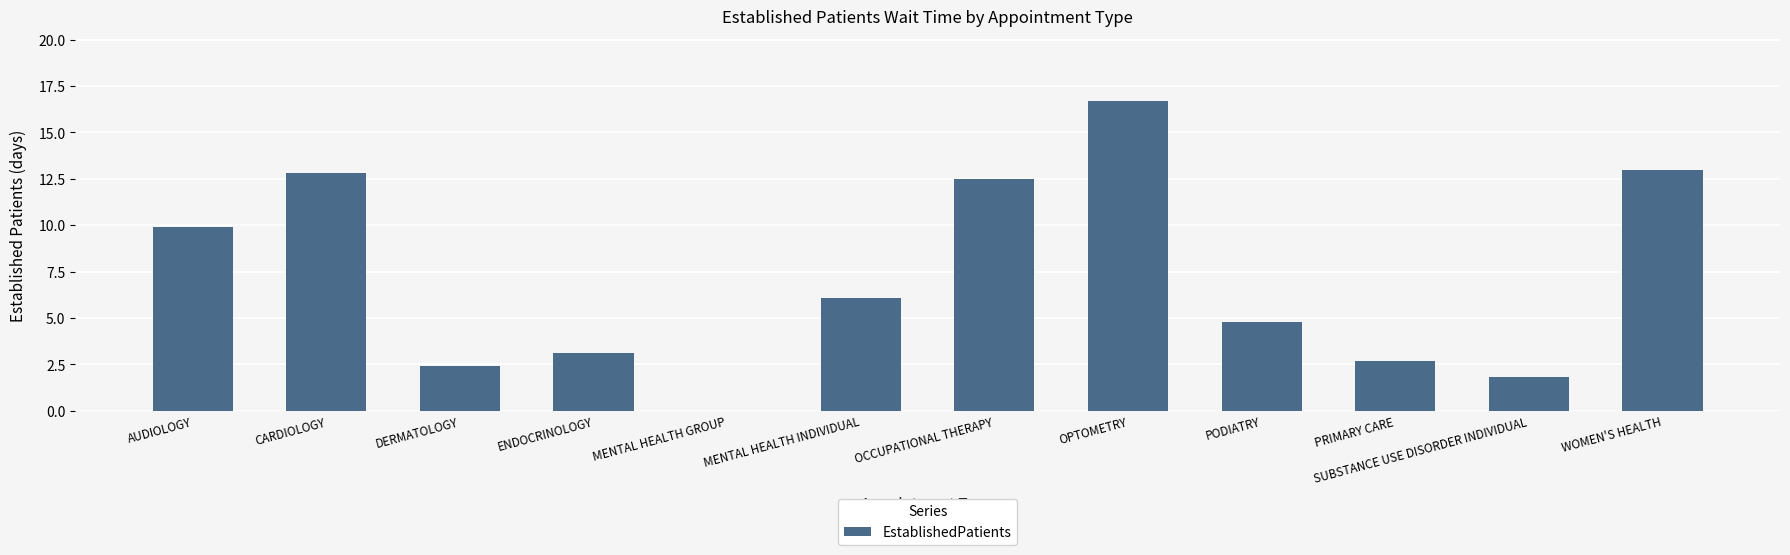

True or false: the data shows 16.7 at OPTOMETRY.

True